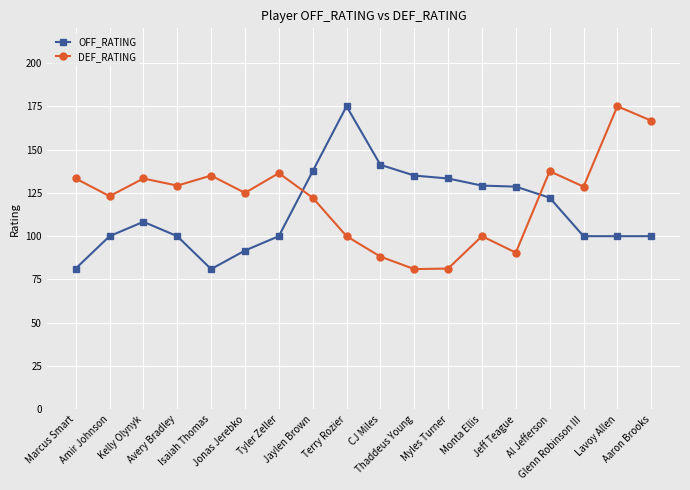

What is the minimum value for DEF_RATING?

81.0